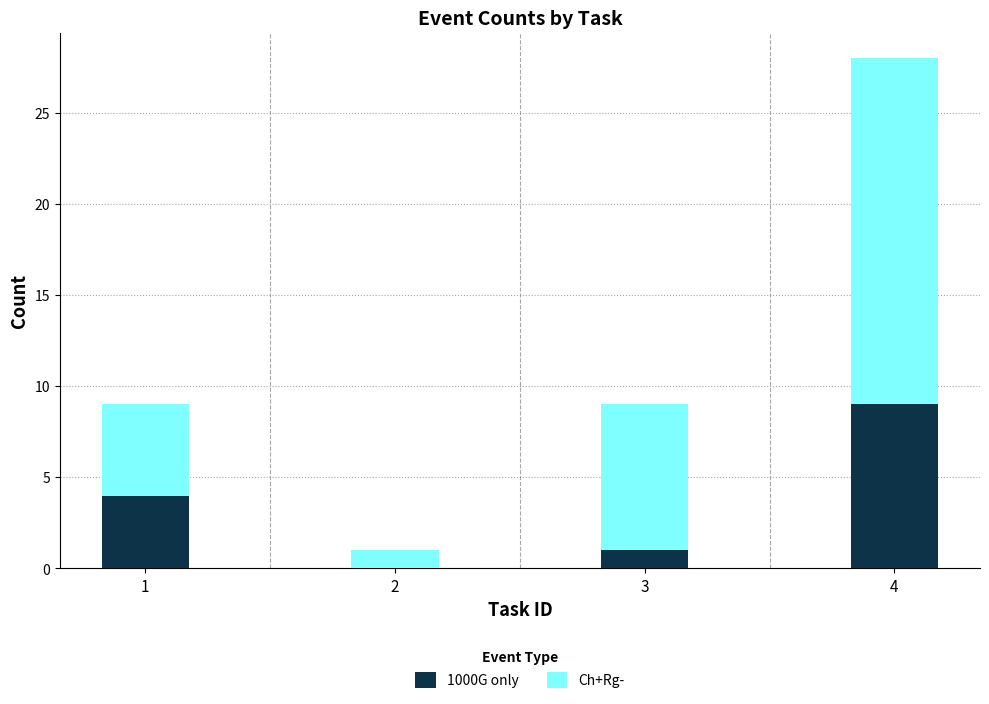

How many categories are shown in the chart?

4